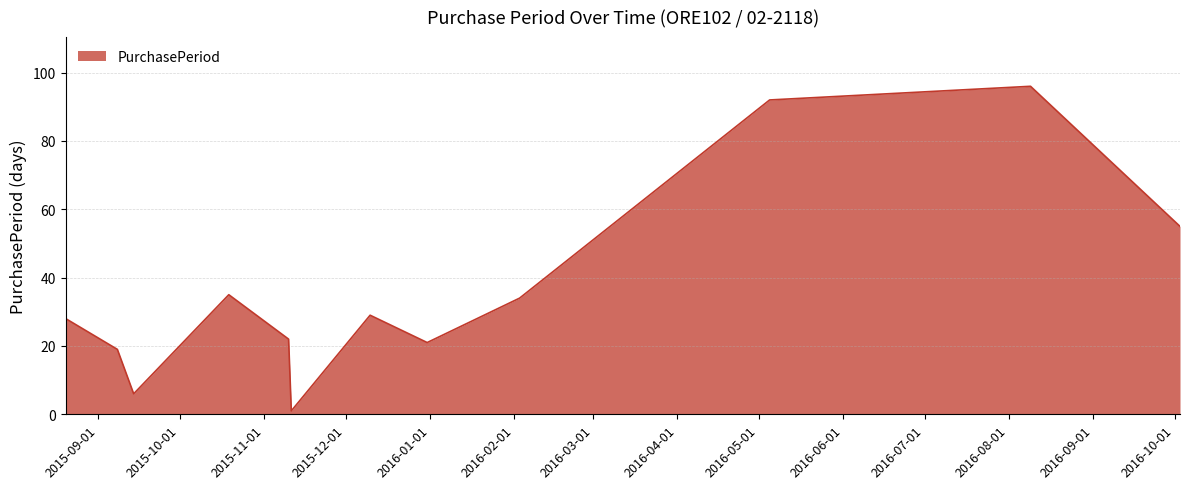

What is the difference between the maximum and minimum values?

95